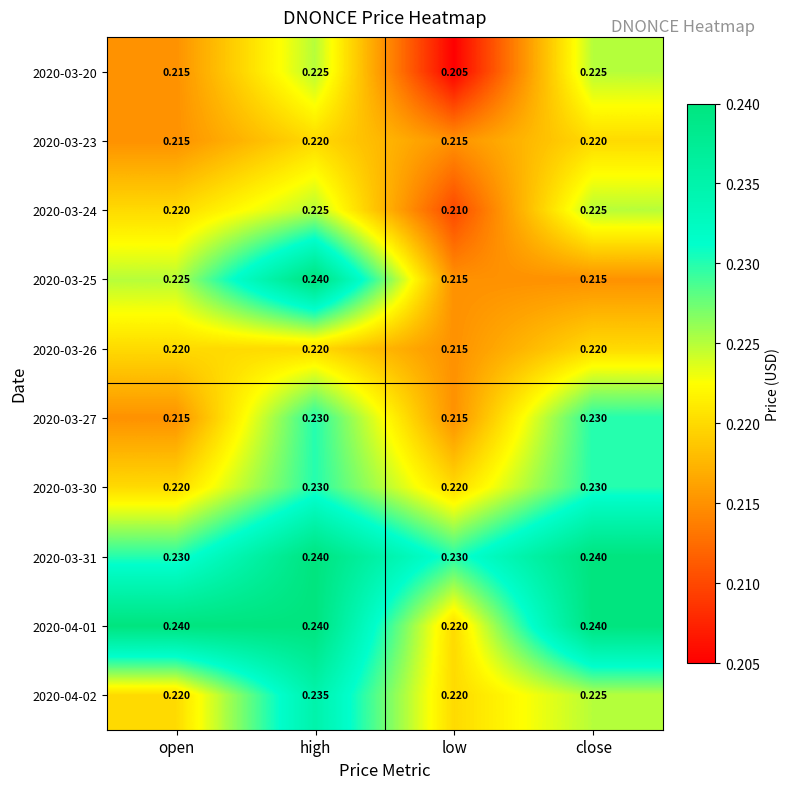

At which category does the chart reach its minimum across all series?

low